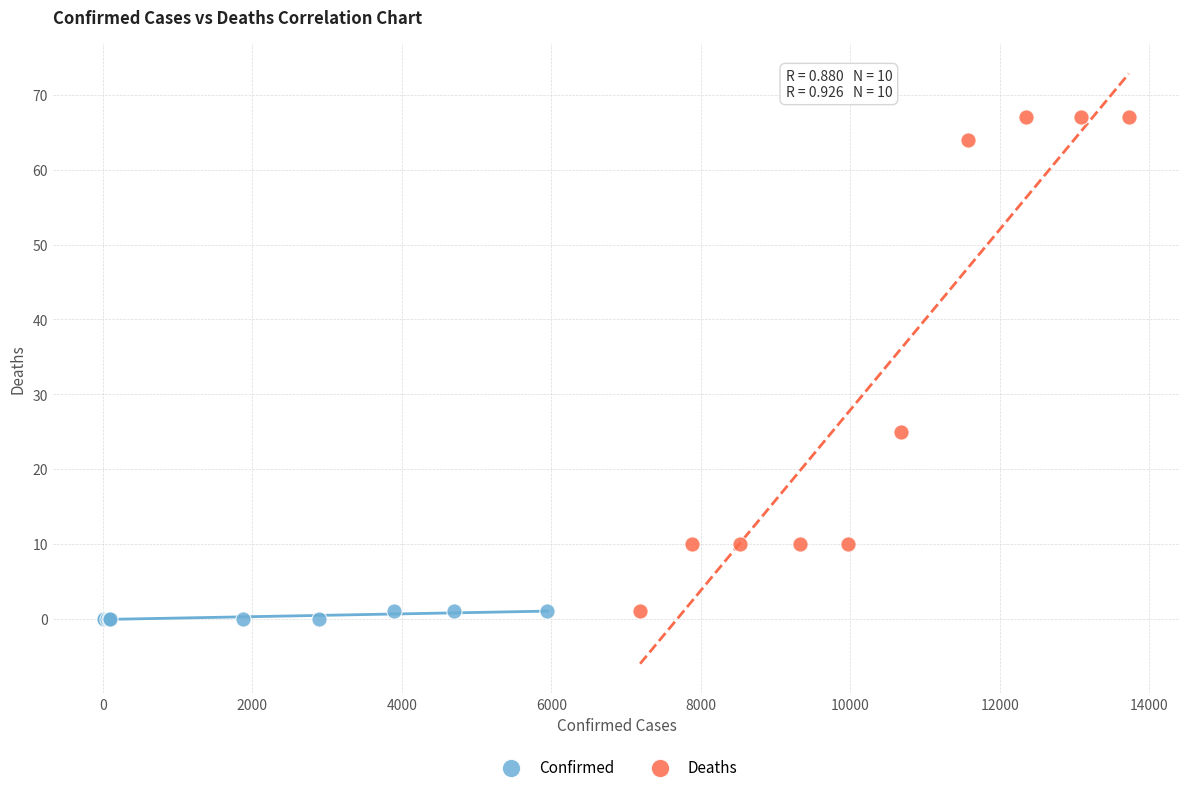

Which series has the largest Y range (max minus min)?

Deaths